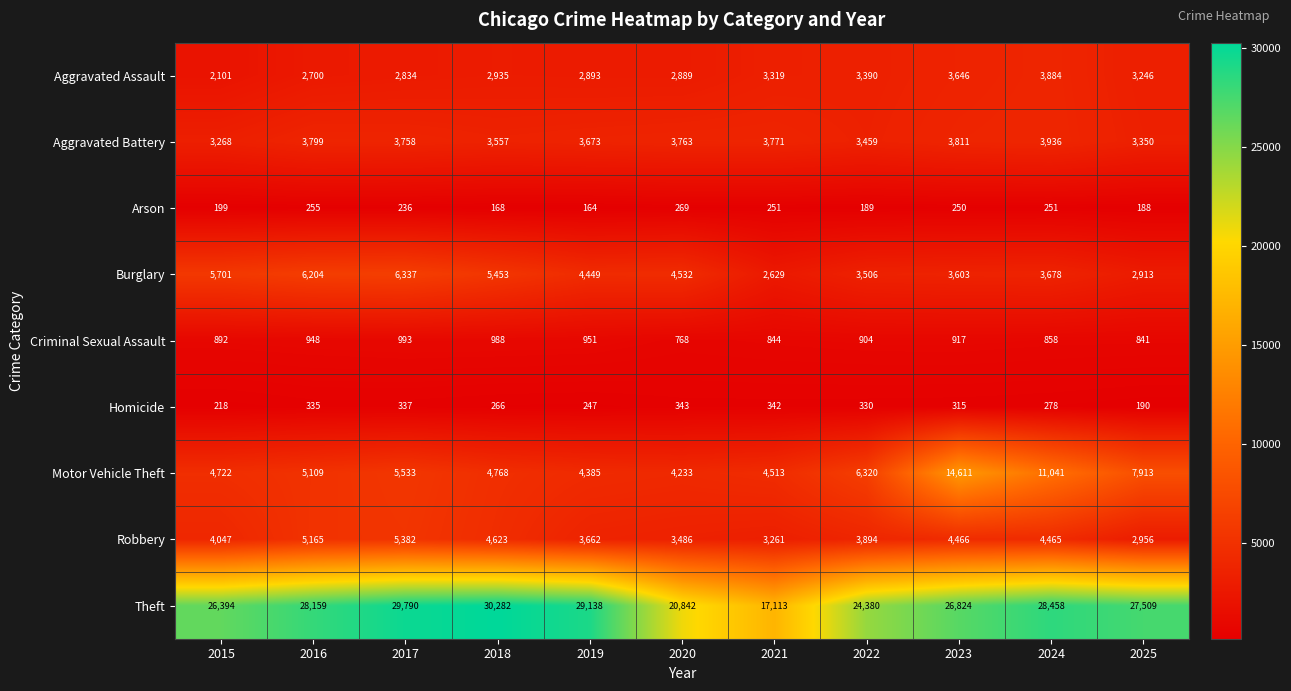

At 2018, list the series in order from smallest to largest.

Arson, Homicide, Criminal Sexual Assault, Aggravated Assault, Aggravated Battery, Robbery, Motor Vehicle Theft, Burglary, Theft